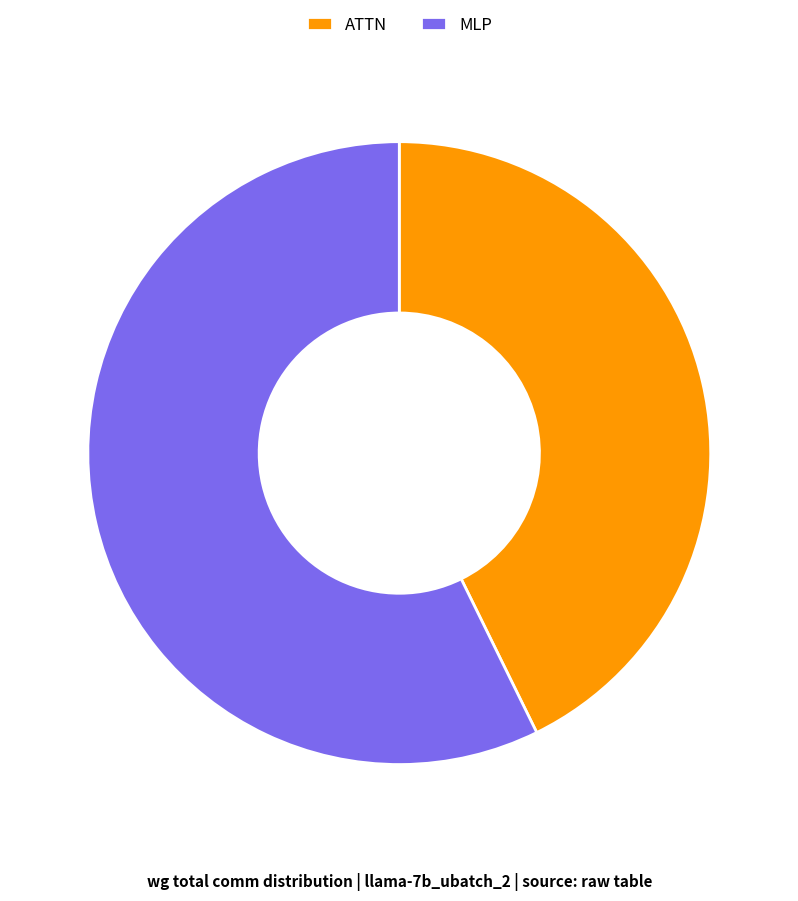

Between MLP and ATTN, which is larger?

MLP